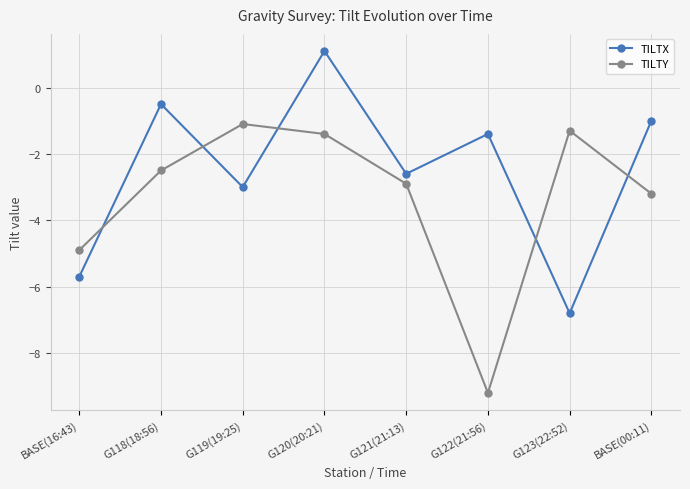

What is the difference between the second highest and minimum values in the TILTY series?

7.9